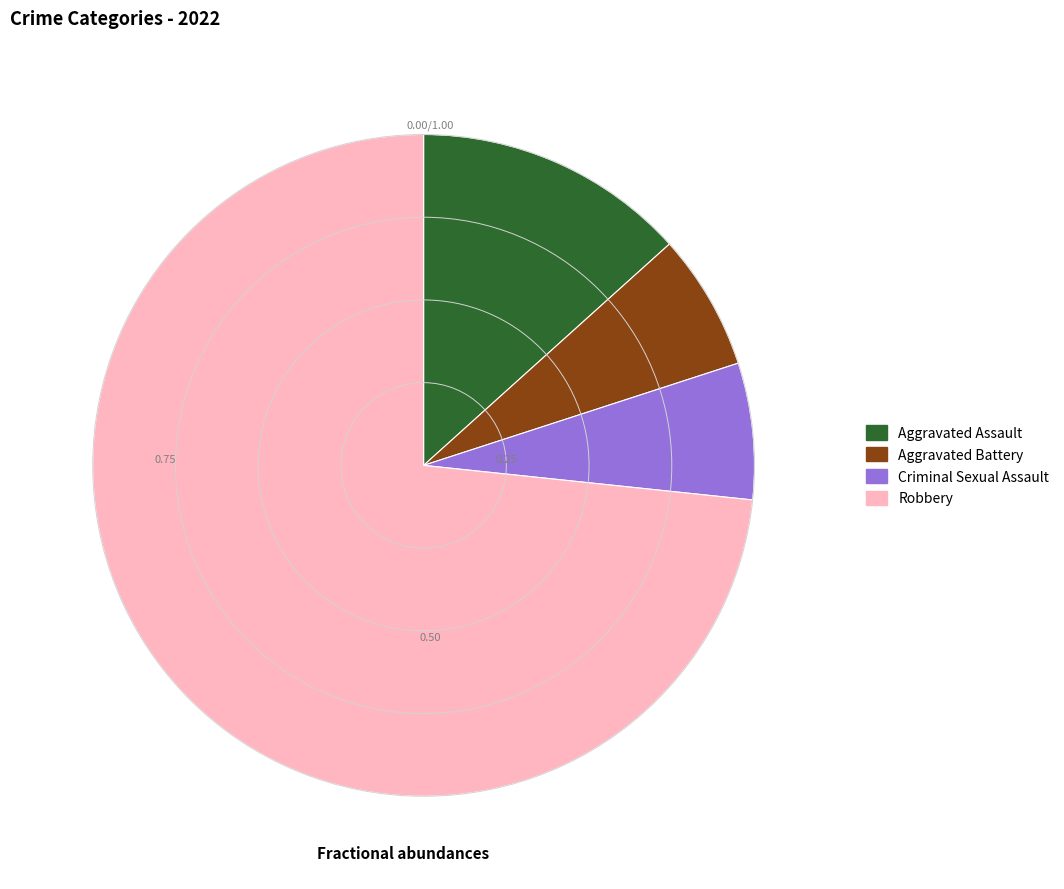

True or false: Criminal Sexual Assault accounts for 7% of the total.

True